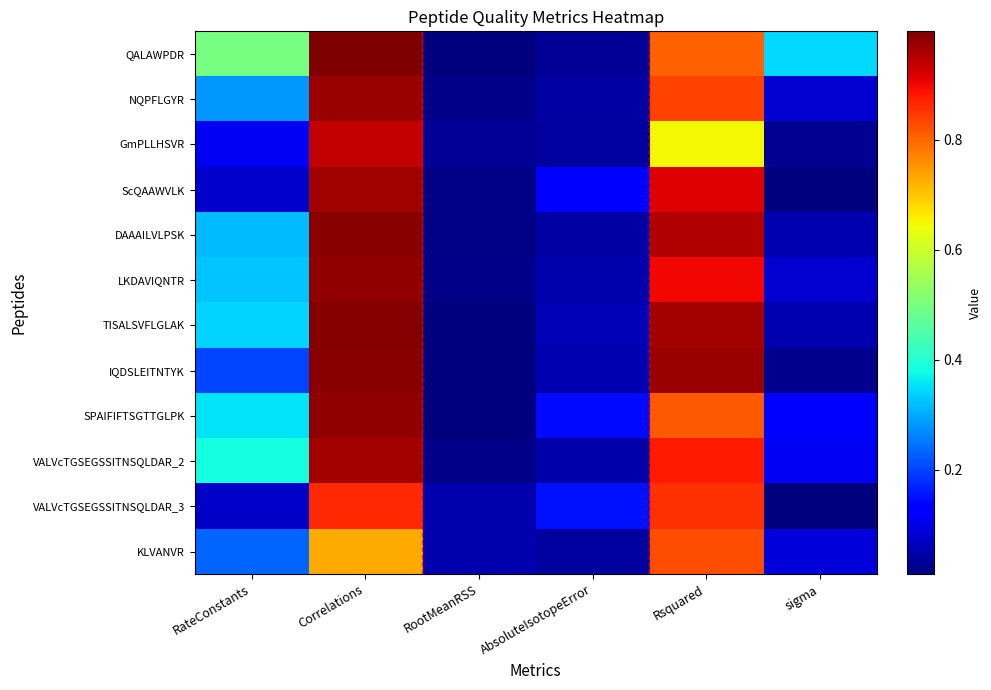

At which category does the chart reach its minimum across all series?

RootMeanRSS